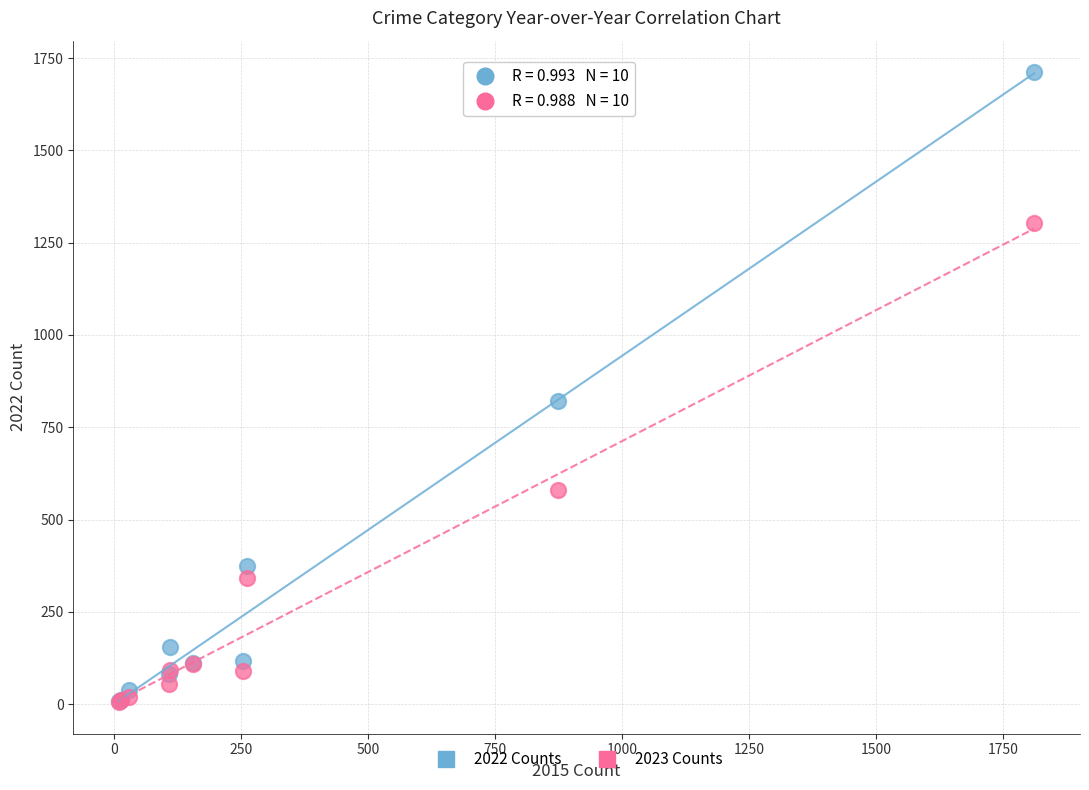

Which series has the widest spread of Y values?

2022 Counts